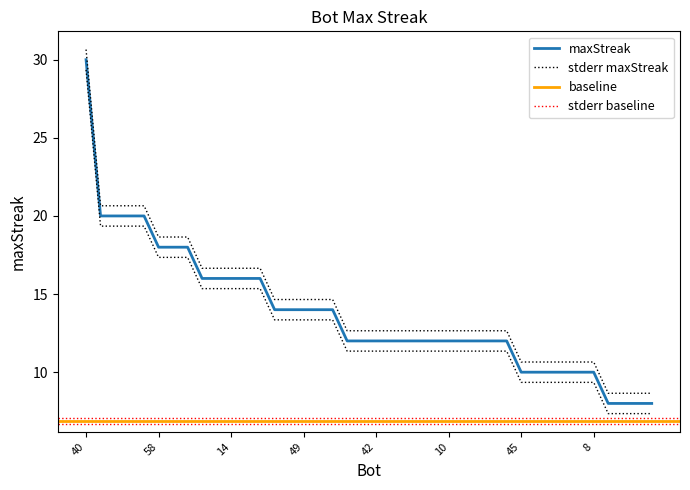

True or false: the data shows 10 at 19.

False